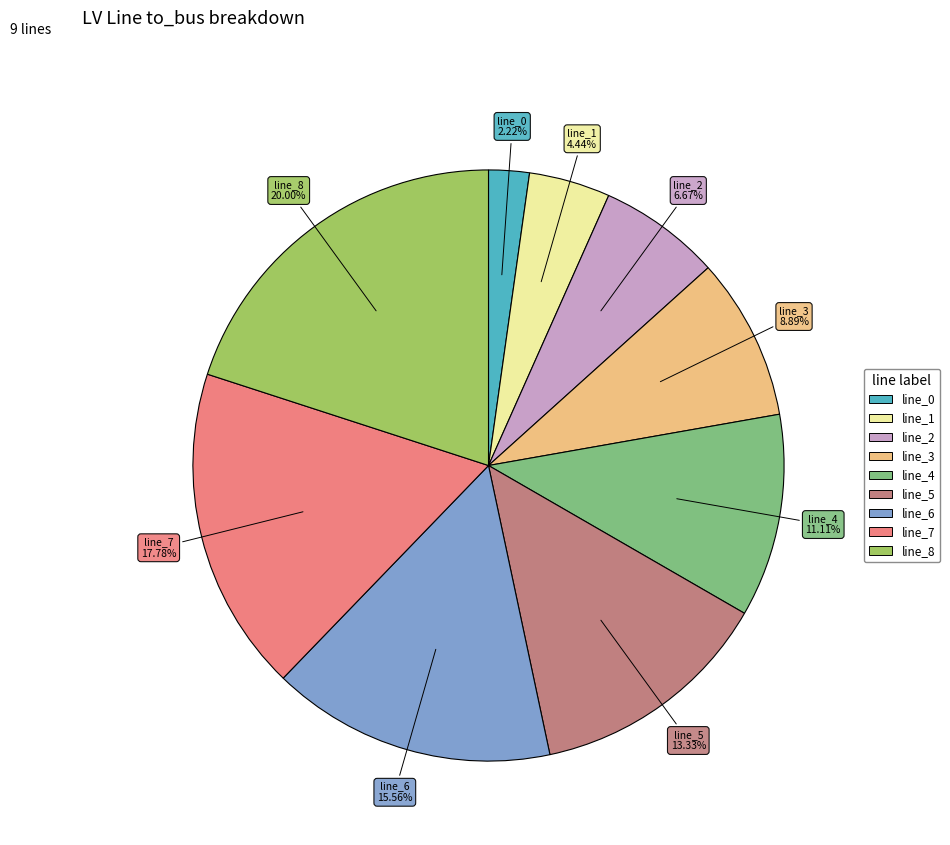

How many segments does this pie chart have?

9